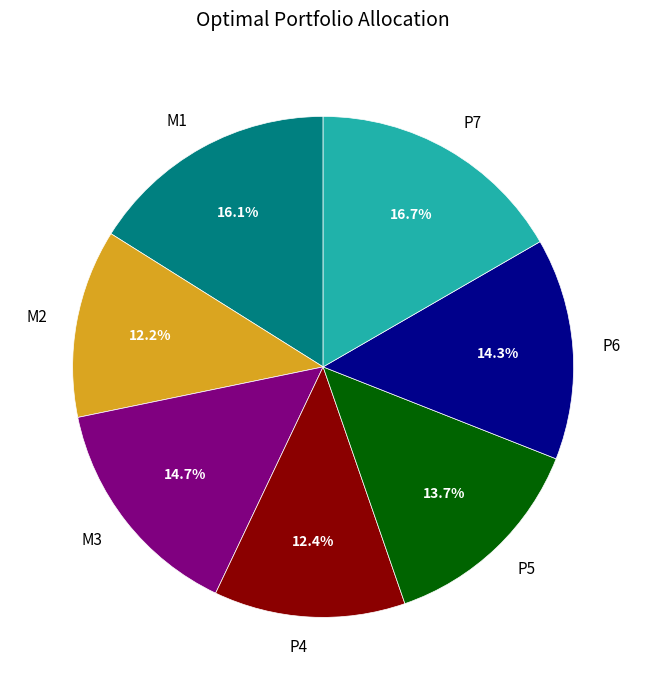

Which category has the biggest portion of the pie?

P7